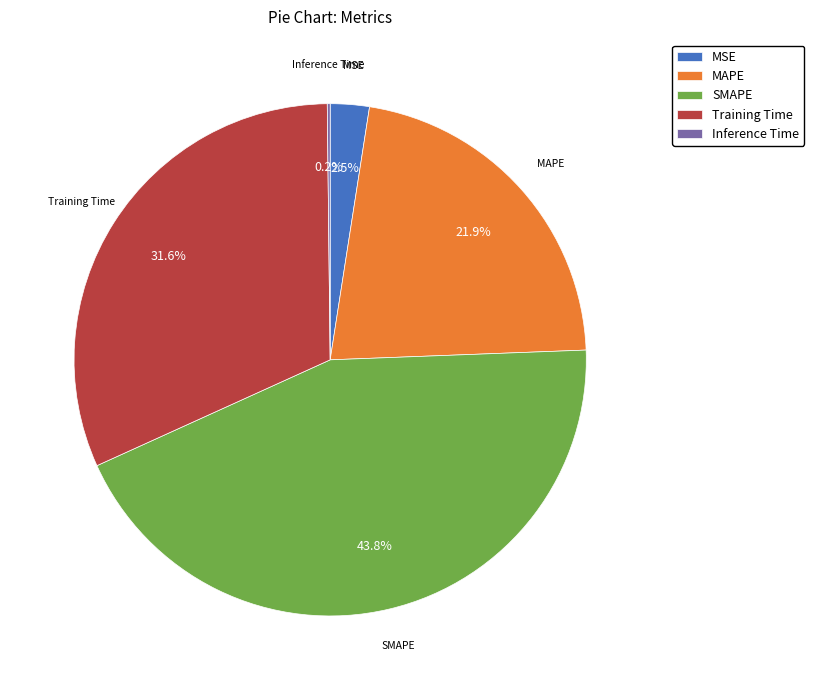

Does any single category account for the majority?

No